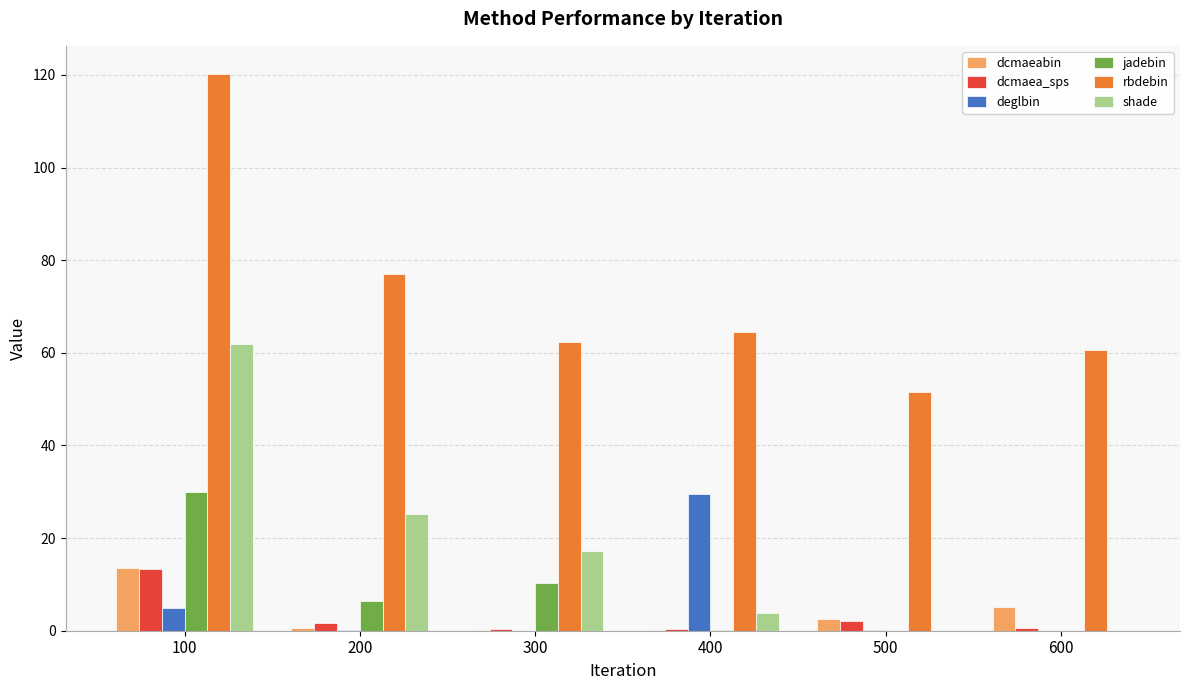

Is it true that rbdebin equals 33.5 at 500?

False